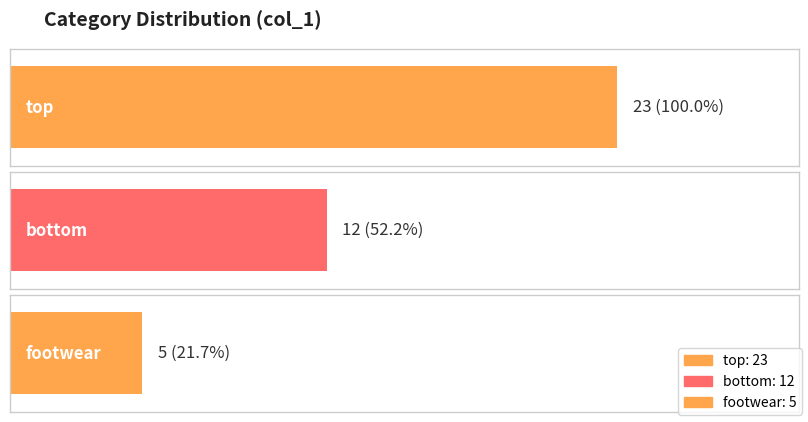

True or false: the data shows 12 at bottom.

True